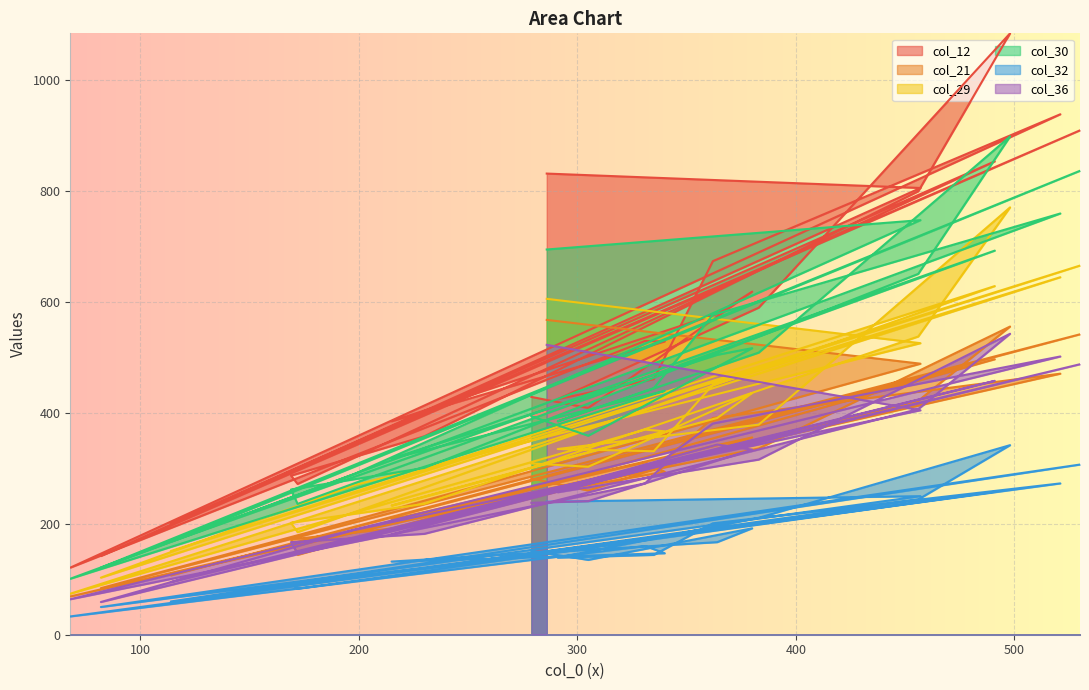

Where does the col_21 series first go above 298?

286